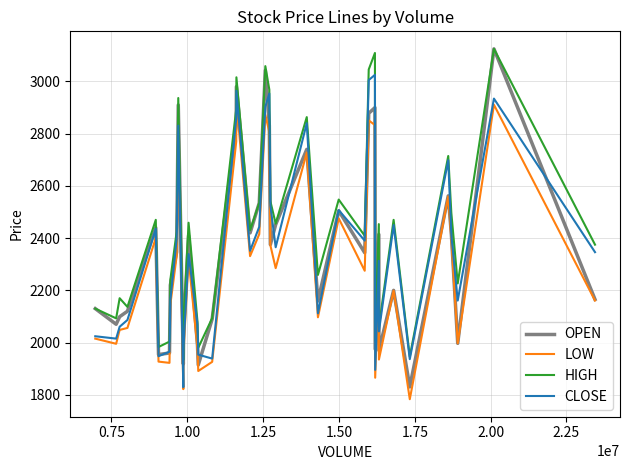

Count the number of data series in this chart.

4